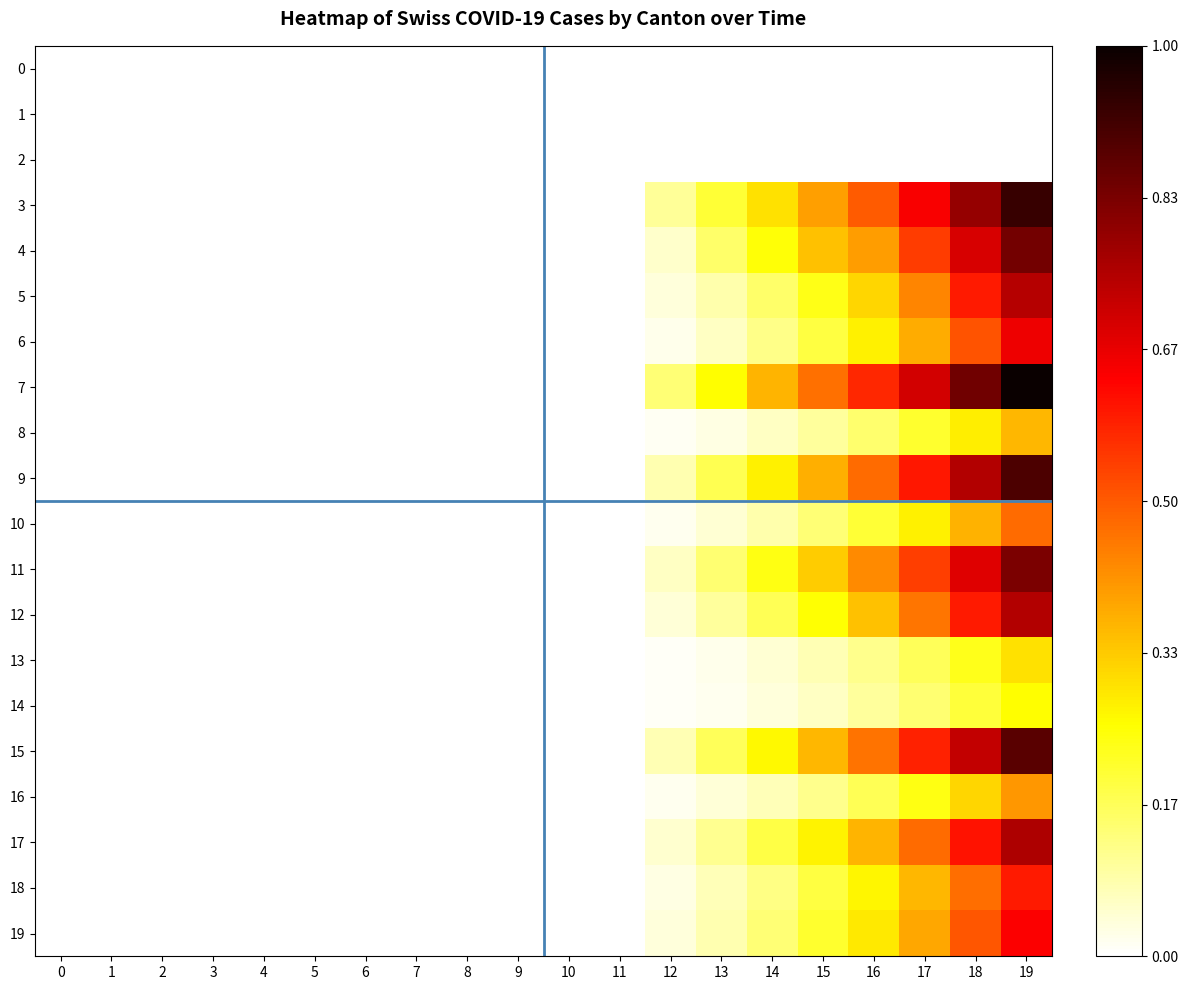

Count the number of data series in this chart.

20